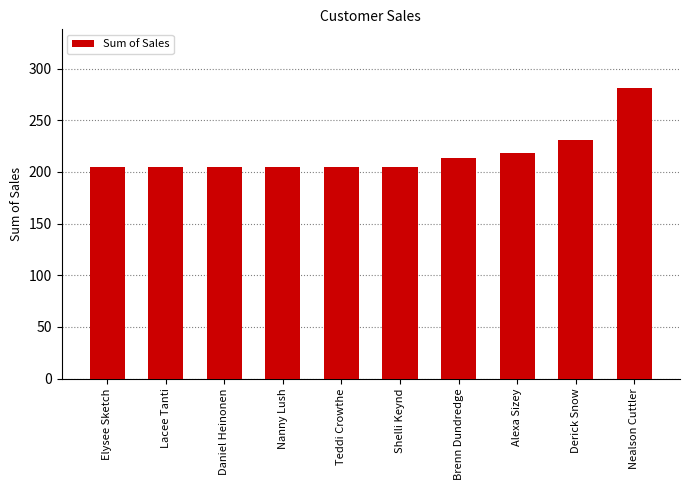

Which category has the highest value across all series?

Nealson Cuttler